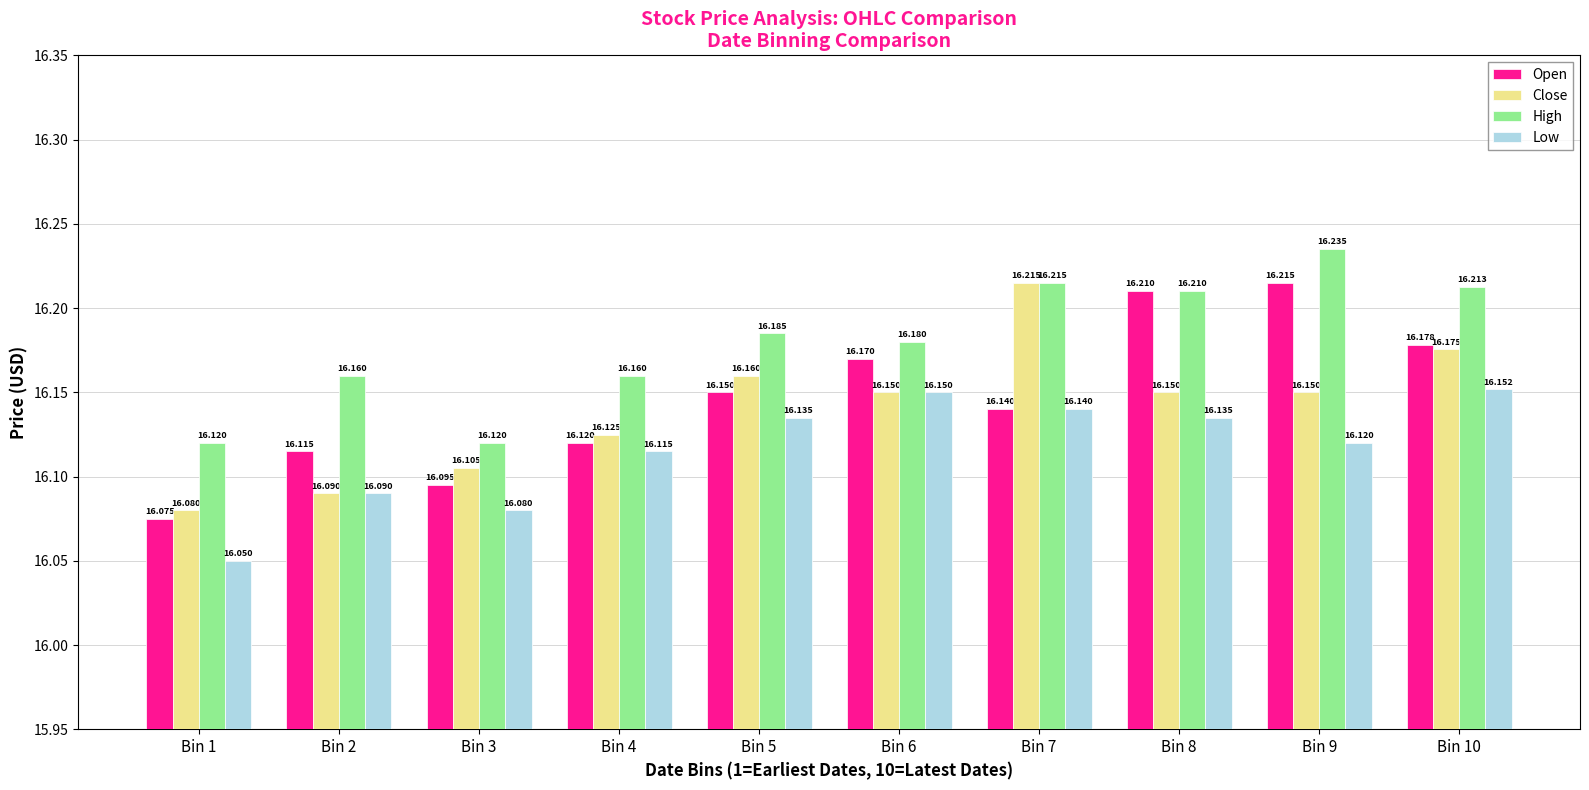

At Bin 5, list the series in order from smallest to largest.

Low, Open, Close, High